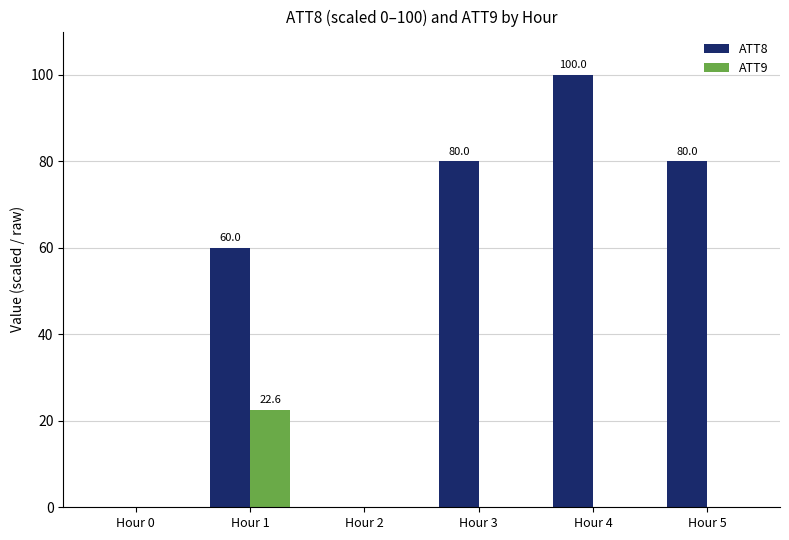

Reading right to left, list all the values displayed in this chart.

ATT8: Hour 5=80.0	Hour 4=100.0	Hour 3=80.0	Hour 2=0.0	Hour 1=60.0	Hour 0=0.0
ATT9: Hour 5=0.0	Hour 4=0.0	Hour 3=0.0	Hour 2=0.0	Hour 1=22.6	Hour 0=0.0